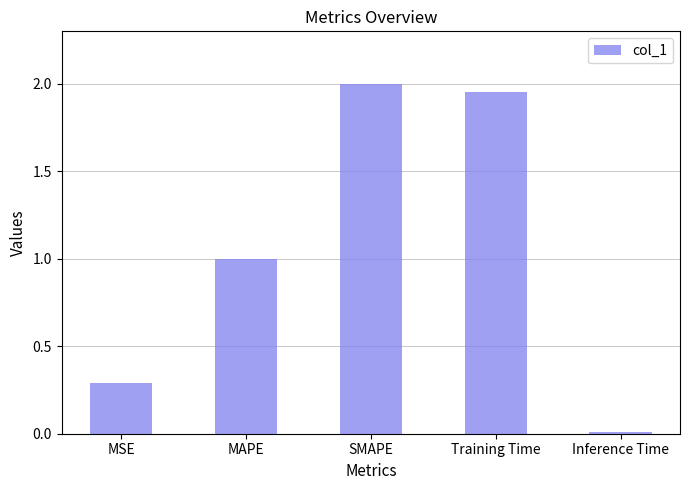

Are the bars horizontal?

No